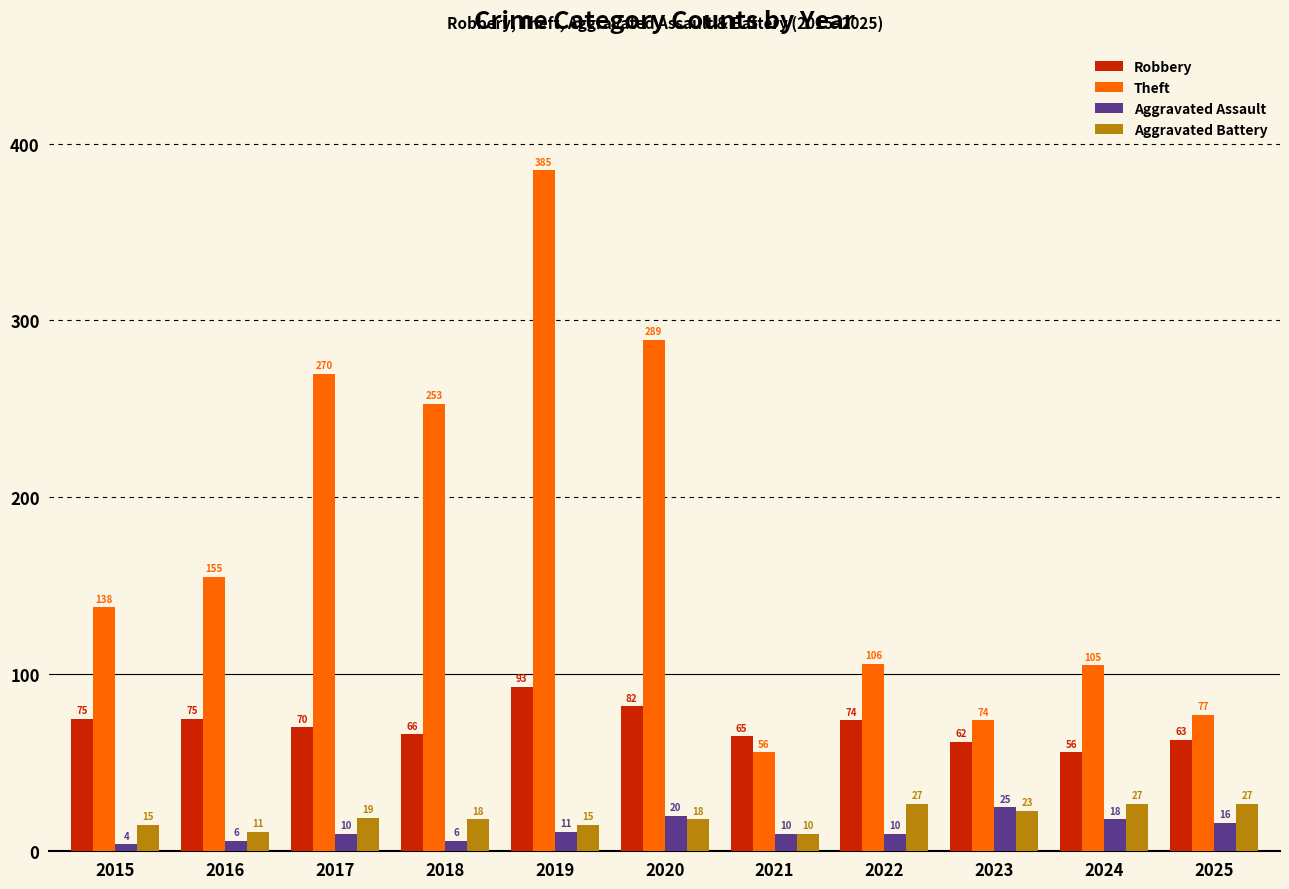

Reading left to right, list all the values displayed in this chart.

Robbery: 75	75	70	66	93	82	65	74	62	56	63
Theft: 138	155	270	253	385	289	56	106	74	105	77
Aggravated Assault: 4	6	10	6	11	20	10	10	25	18	16
Aggravated Battery: 15	11	19	18	15	18	10	27	23	27	27